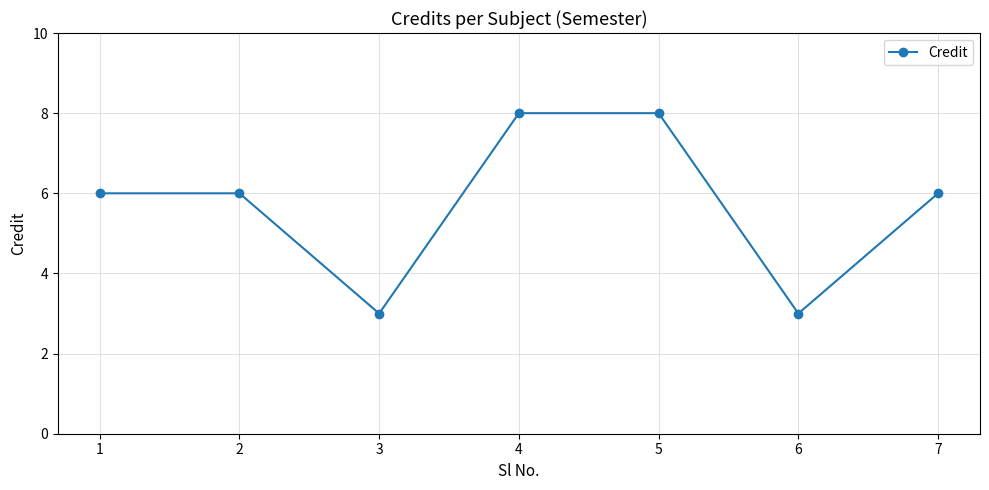

What value does the data have at 1?

6